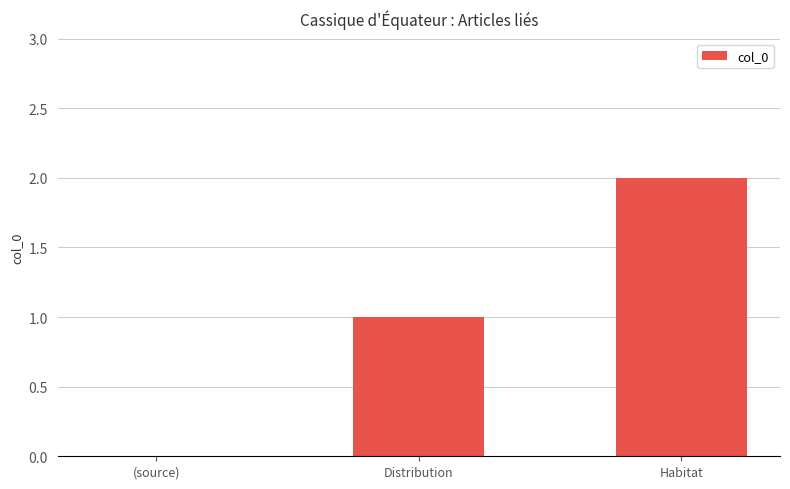

What is the change in value from (source) to Habitat?

+2